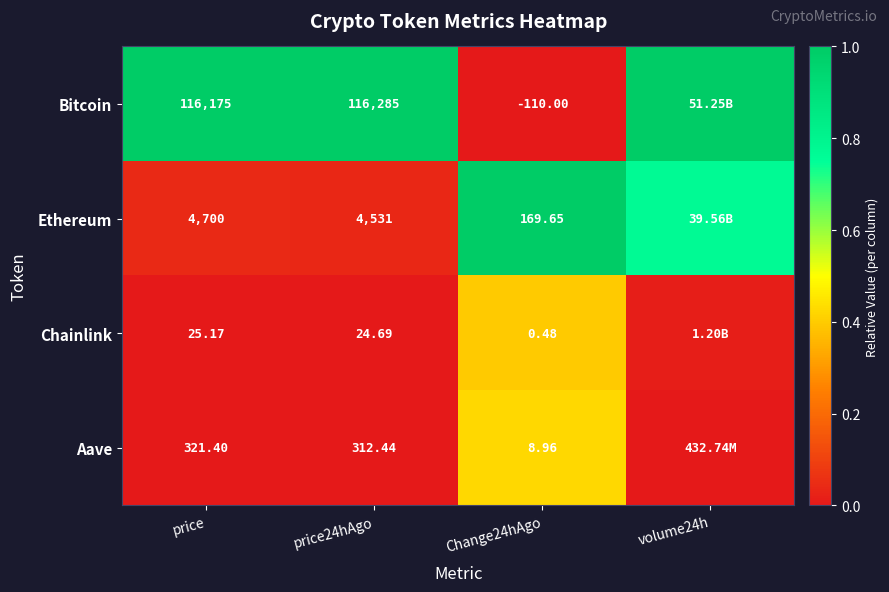

Is the value of Bitcoin at Change24hAgo greater than the value of Chainlink at Change24hAgo?

No